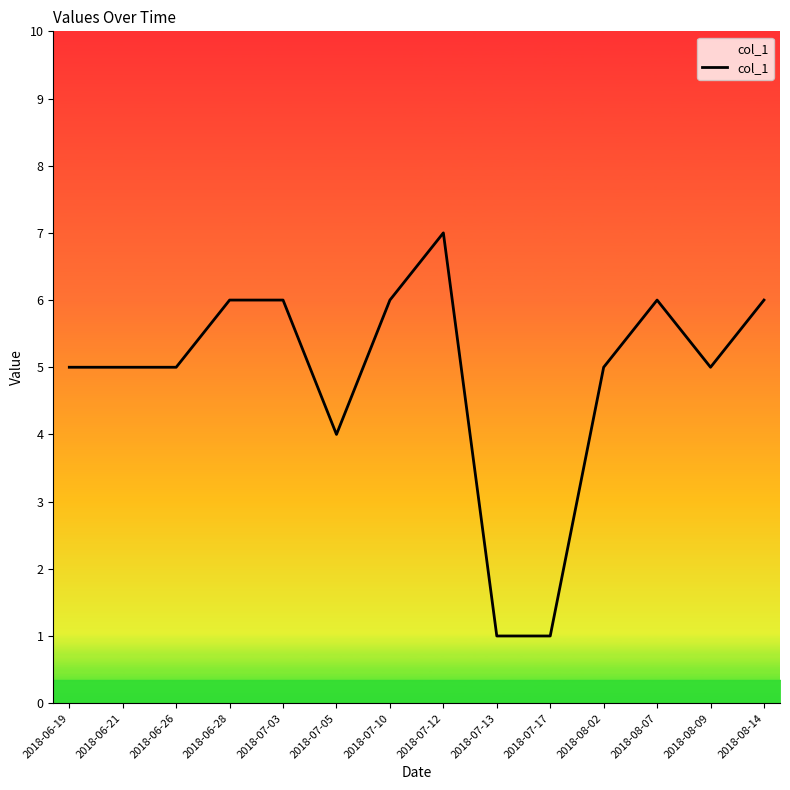

Which label corresponds to the largest value in the chart?

2018-07-12